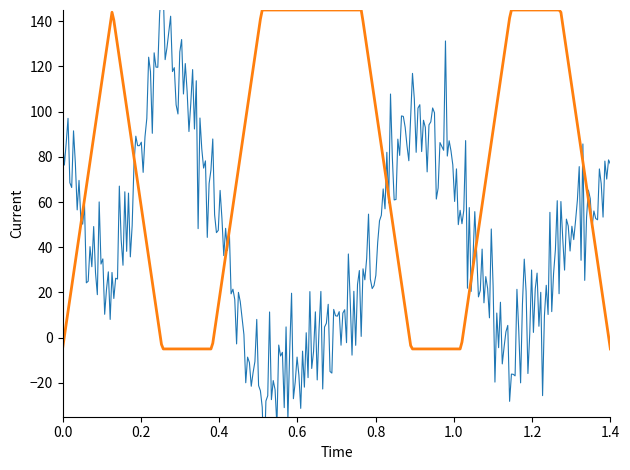

At which category is the sum across all series the highest?

42